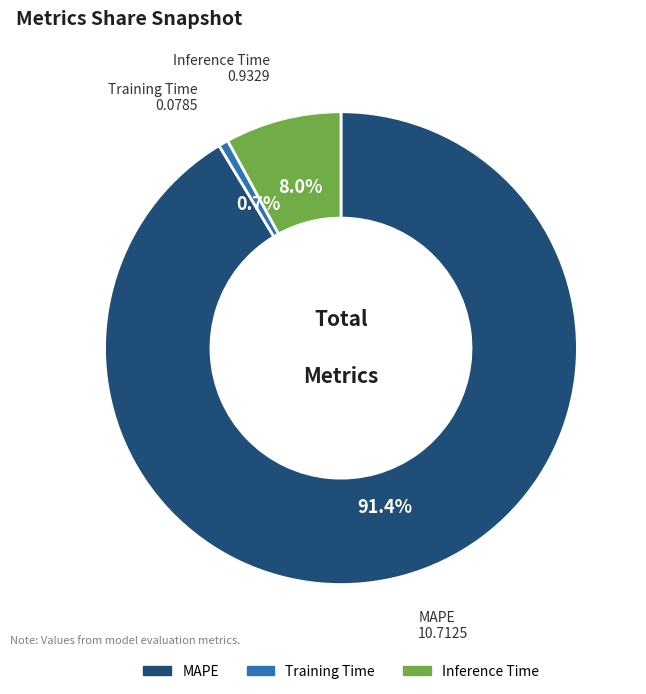

How many segments does this pie chart have?

3